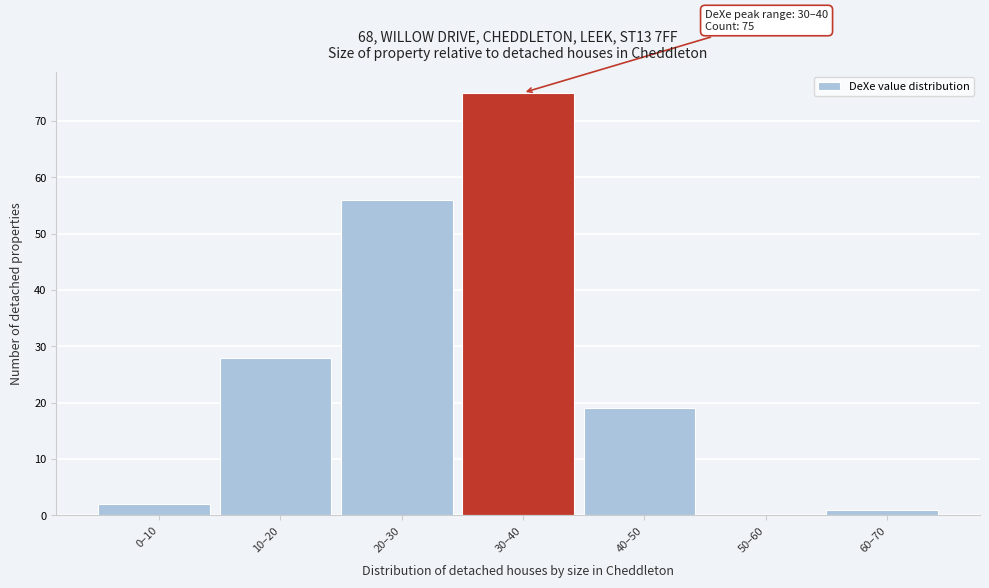

Reading left to right, what are all the values shown in this chart?

0–10=2	10–20=28	20–30=56	30–40=75	40–50=19	50–60=0	60–70=1